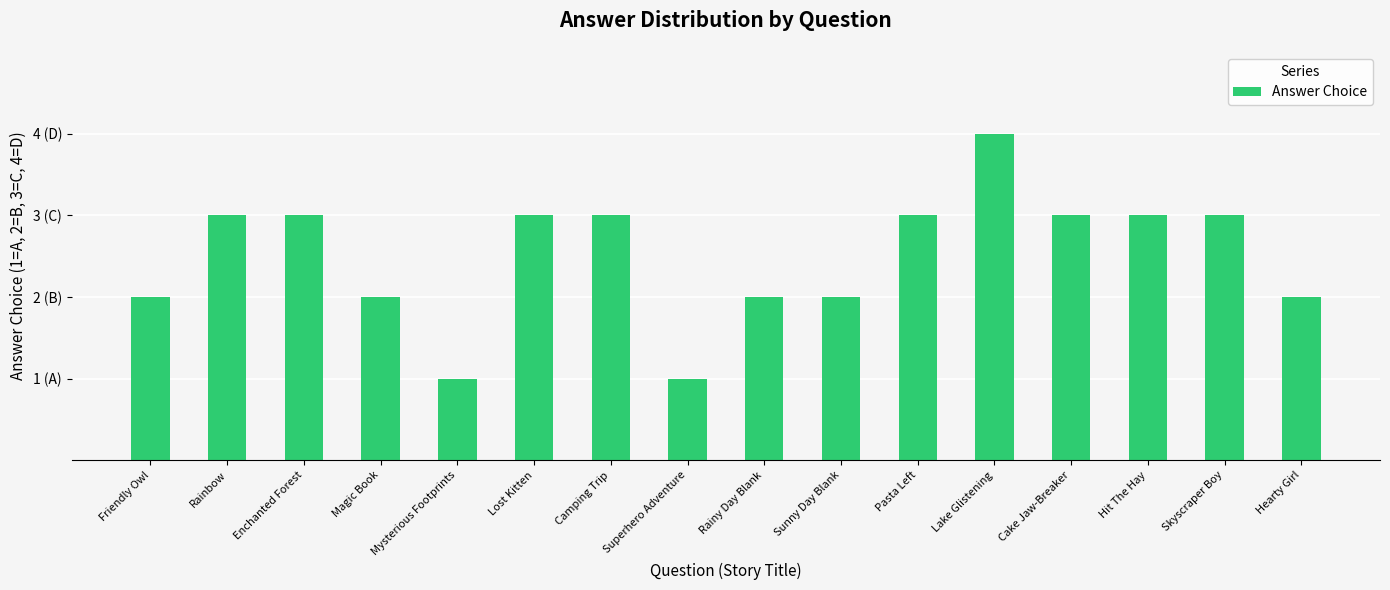

Is it true that the value at Enchanted Forest is 1?

False